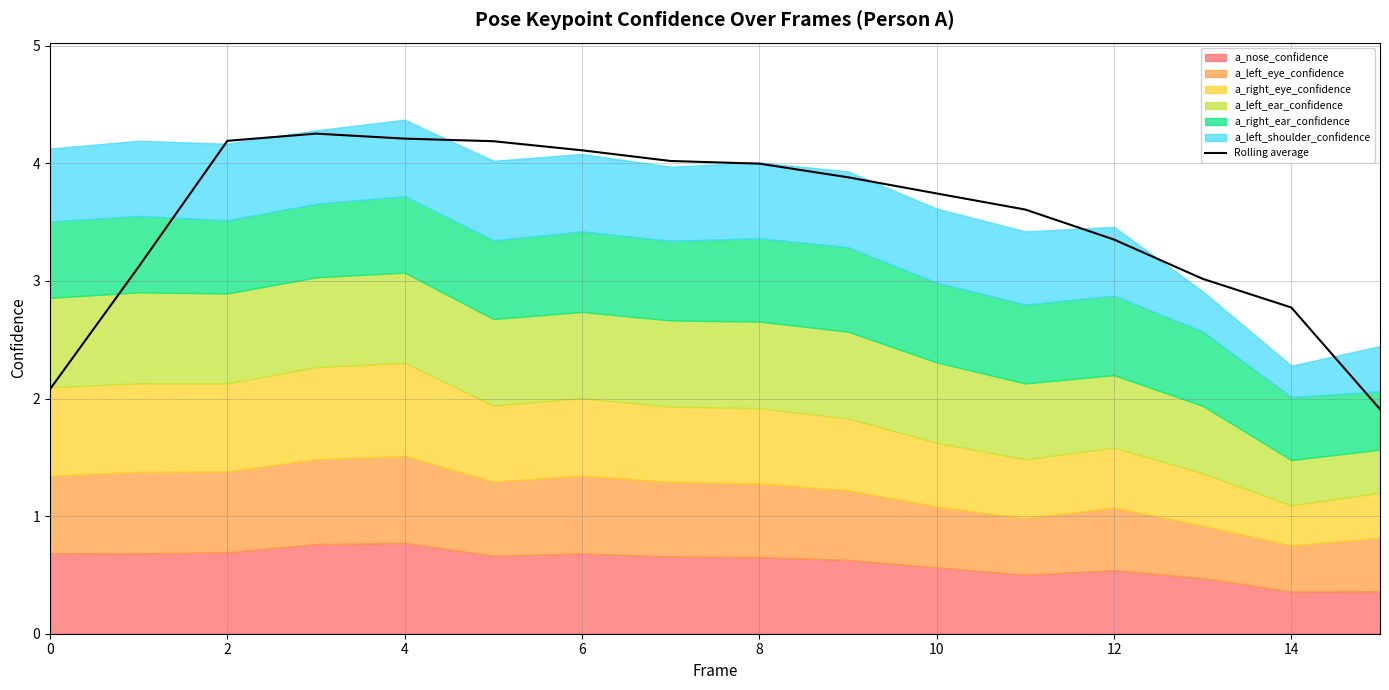

Count the number of categories in the chart.

16